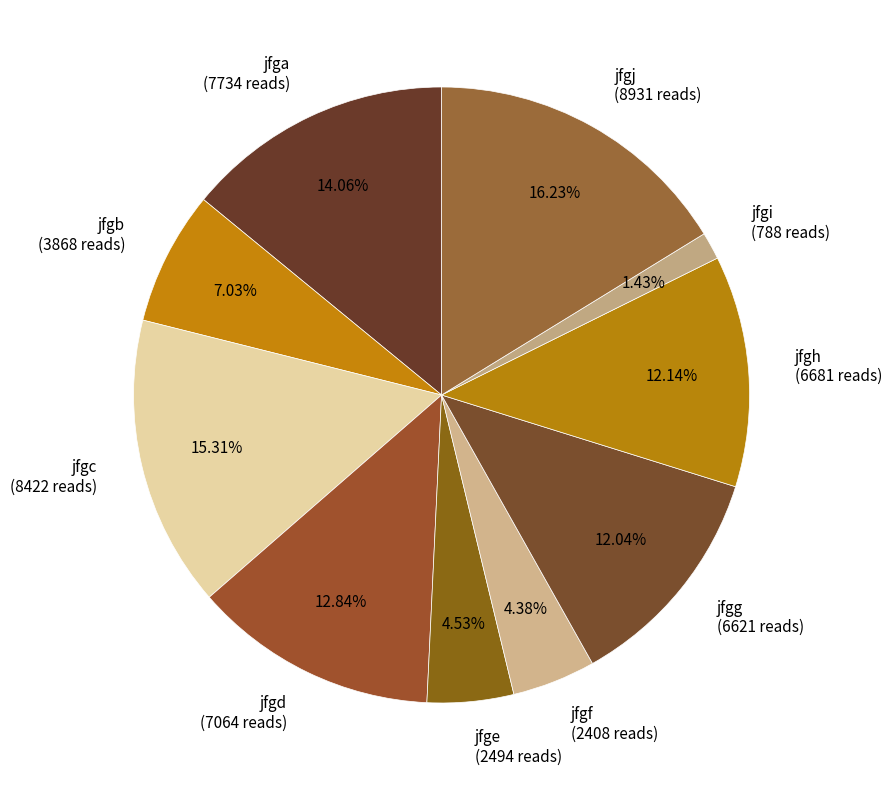

What percentage is the jfgi slice, to the nearest percent?

1%